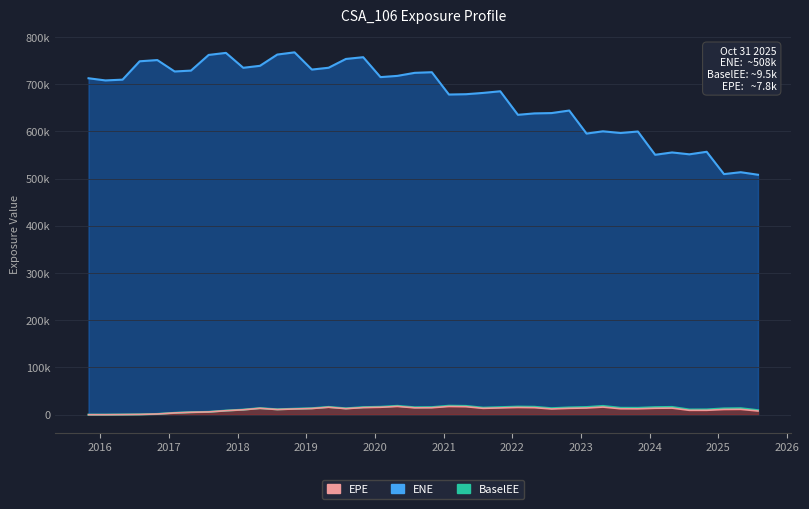

Does the chart have visible grid lines?

Yes